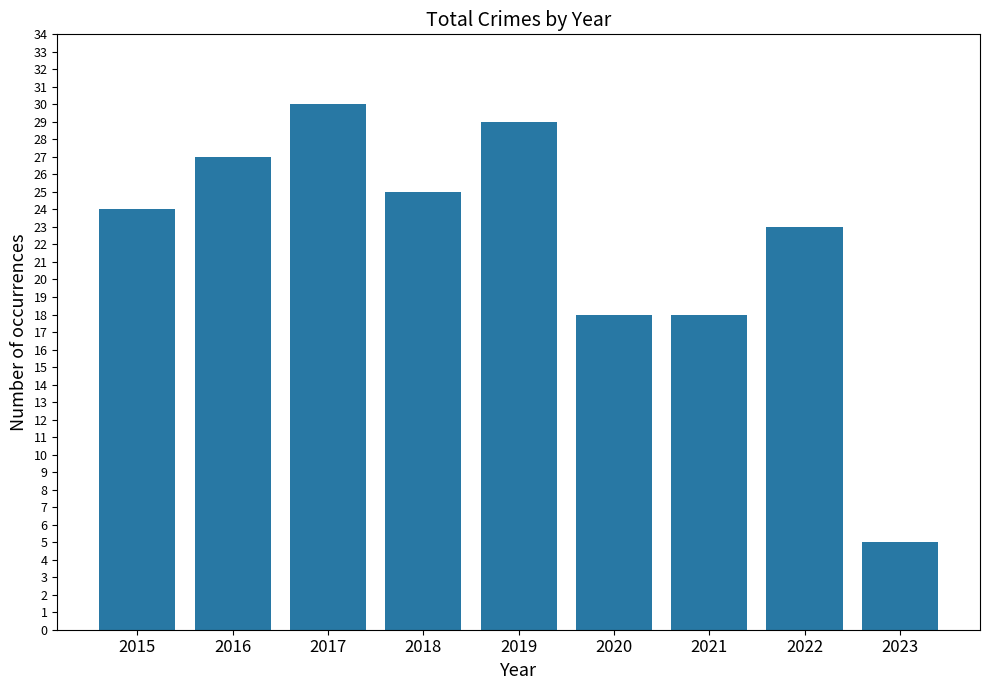

The chart shows a value of 25 at 2018. True or false?

True